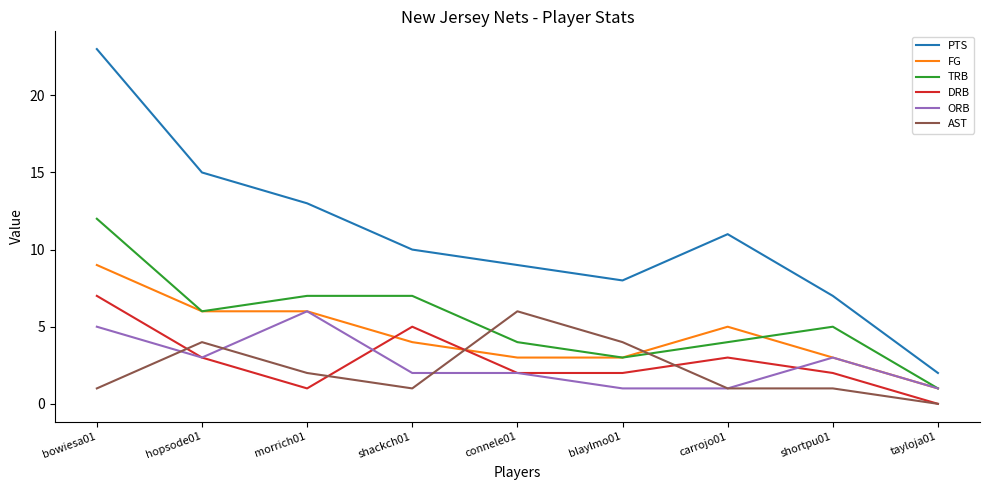

Is it true that TRB equals 5 at blaylmo01?

False